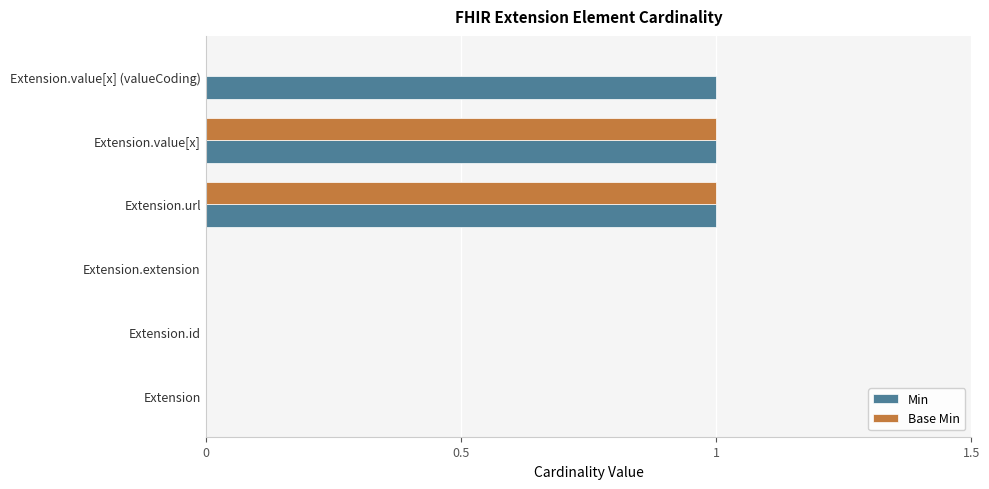

True or false: Base Min has a value of 2 at Extension.value[x].

False